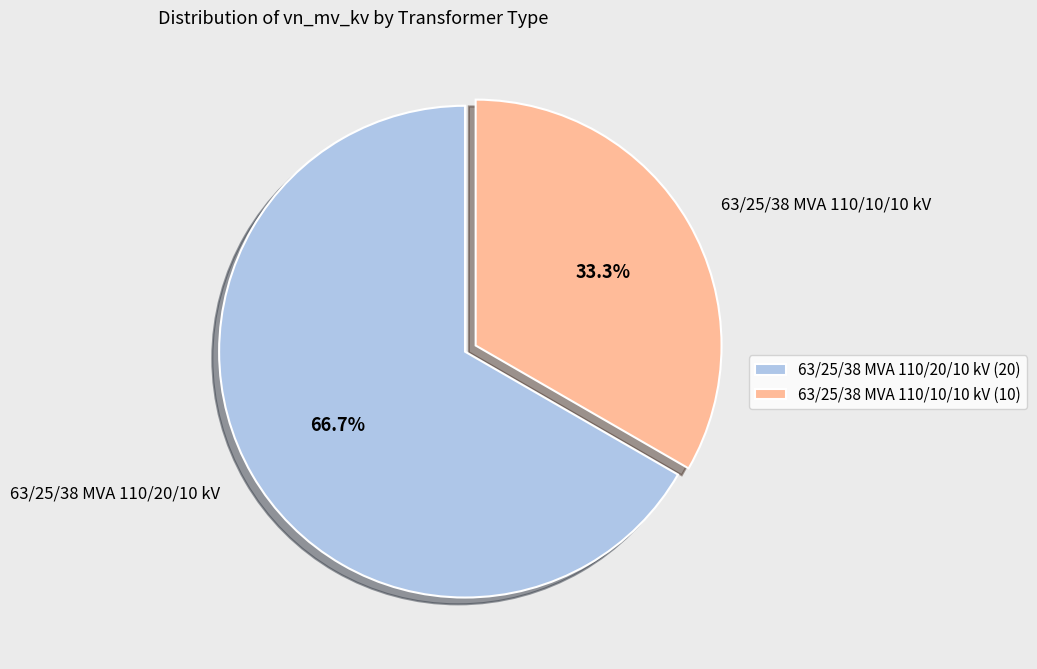

What percentage is the 63/25/38 MVA 110/10/10 kV slice, to the nearest percent?

33%